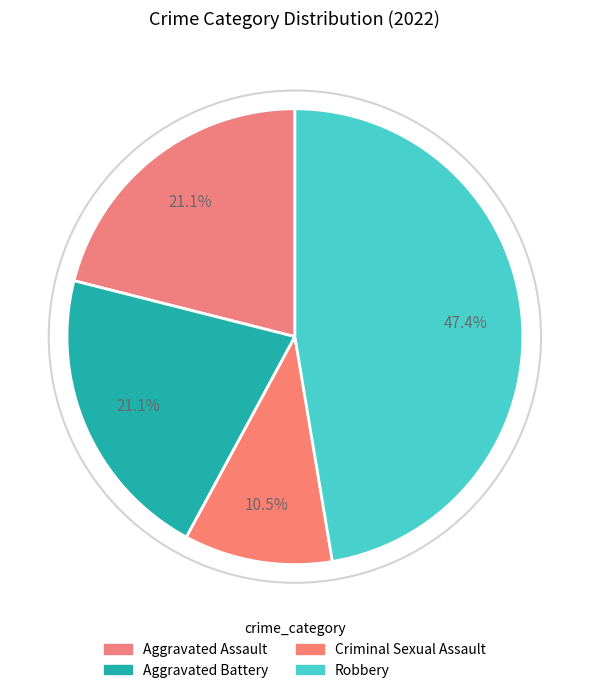

Does any single category account for the majority?

No